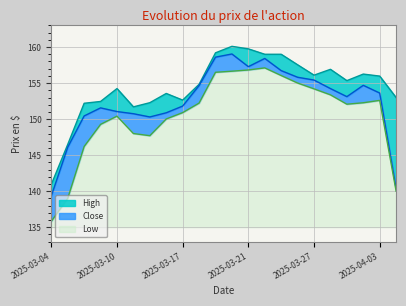

What is the label of the 8th point from the left?

2025-03-13